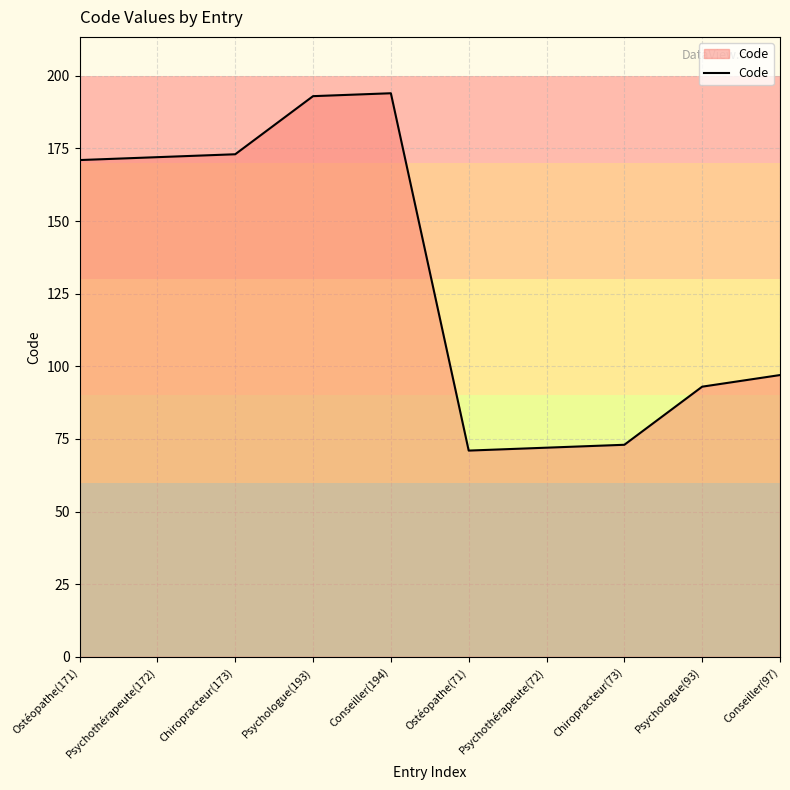

What is the change in value from Psychologue(93) to Conseiller(97)?

+4